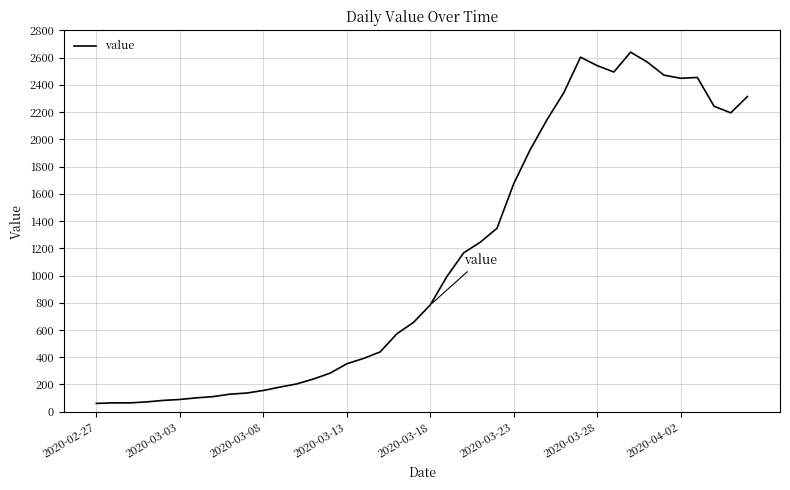

What is the average value?

1125